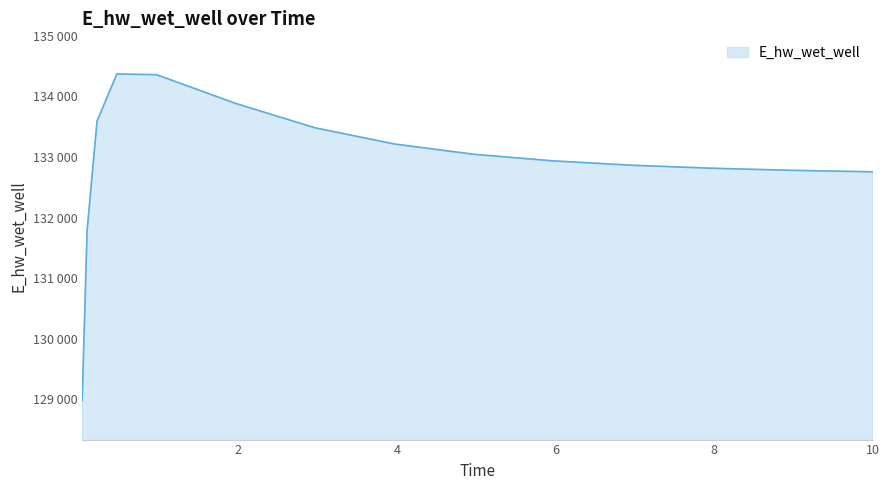

Count the number of values greater than 132935.

8